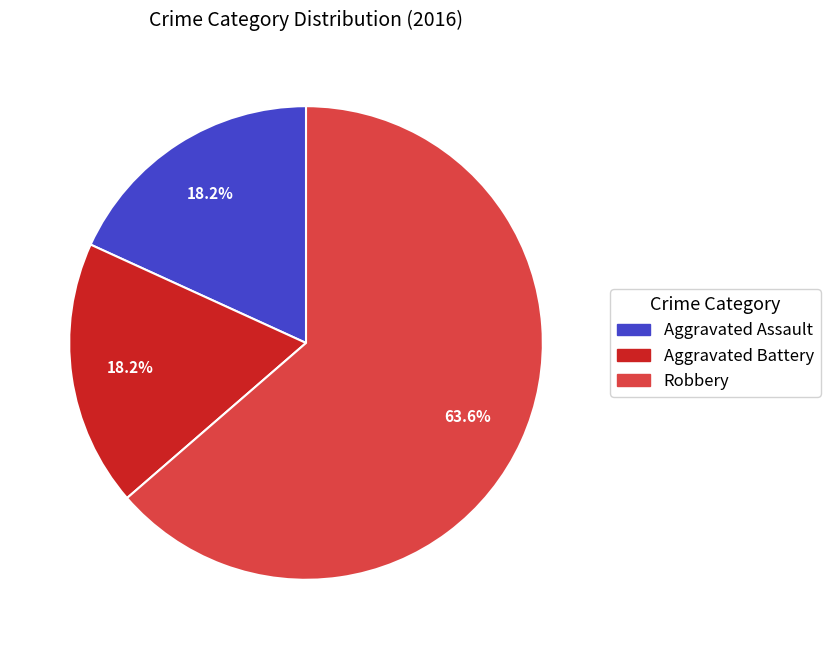

How many slices are in this pie chart?

3